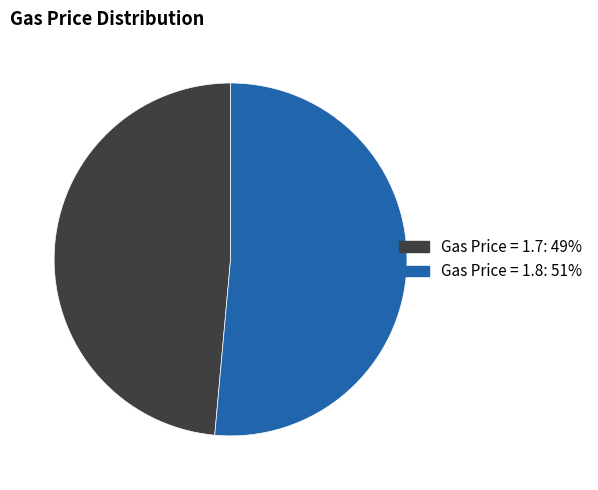

The Gas Price = 1.7 slice represents 34% of the pie. True or false?

False